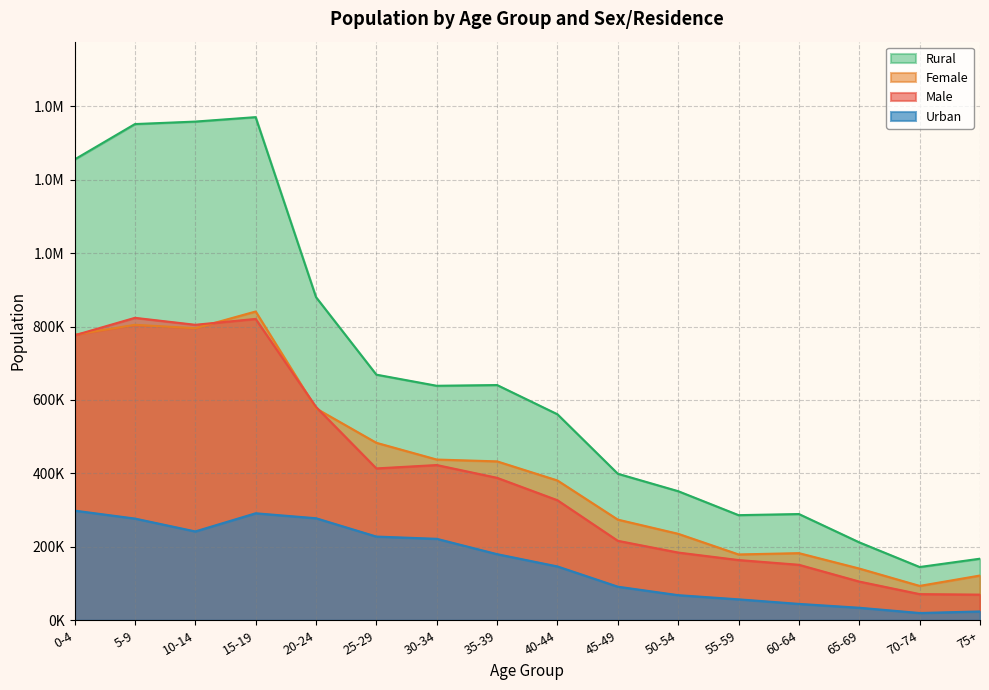

In Urban, how many points are higher than both neighbors (excluding endpoints)?

1